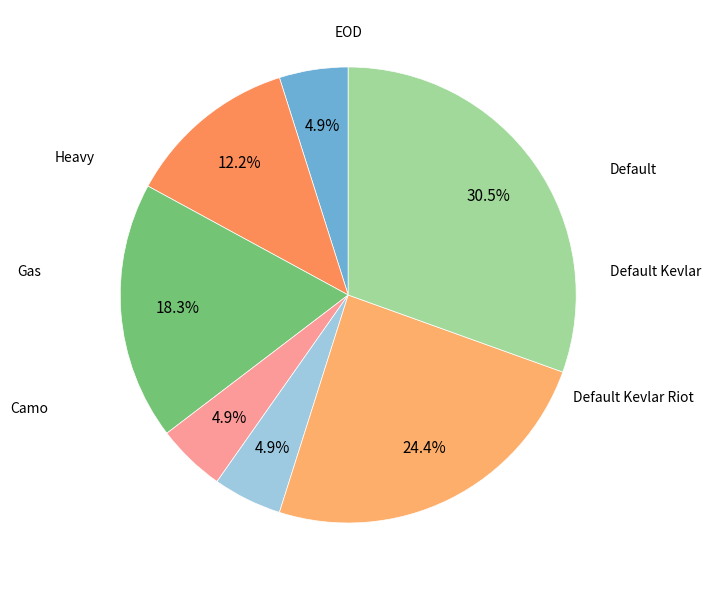

To the nearest percent, what is the difference between the largest and smallest slice percentages?

26%